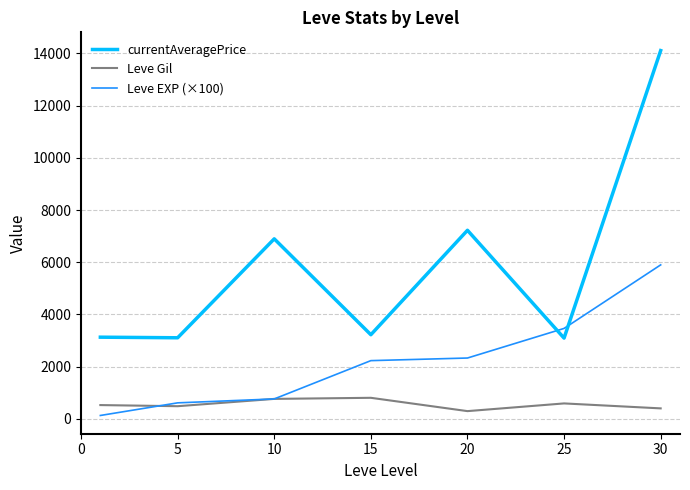

What is the highest value of the Leve EXP (×100) series?

5900.0